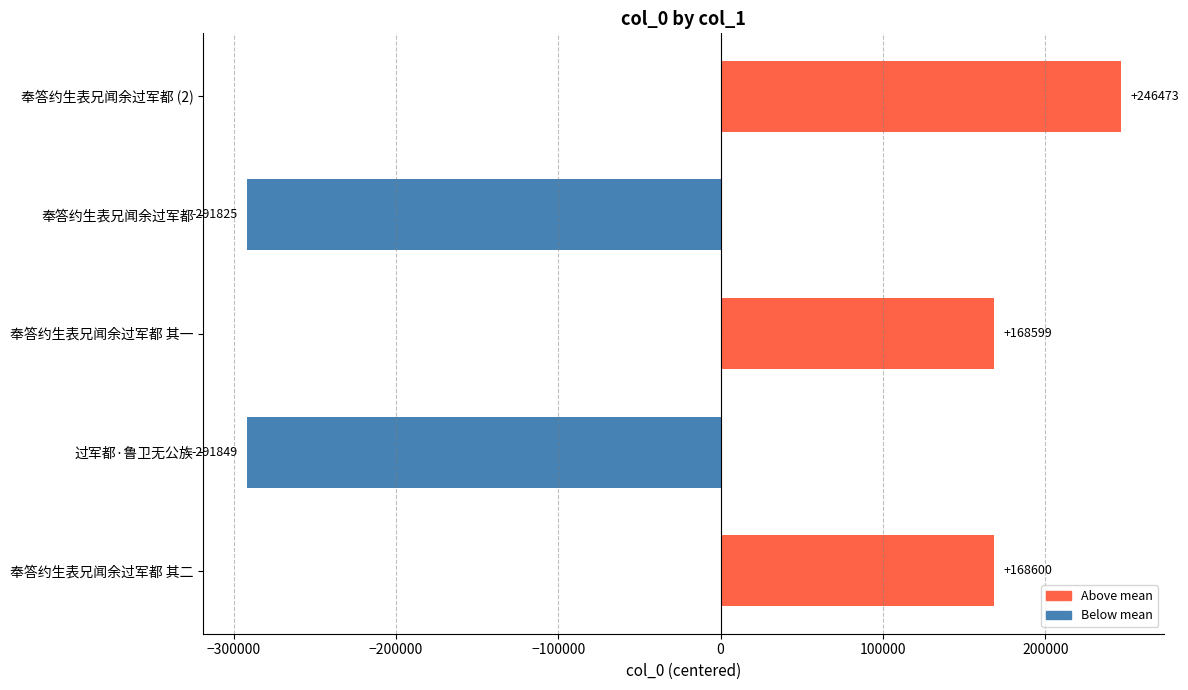

What is the approximate value at 过军都·鲁卫无公族?

-291848.6